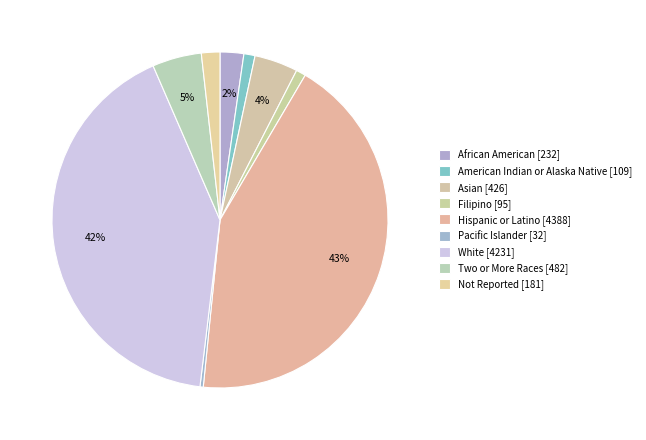

To the nearest percent, what is the average slice percentage?

11%